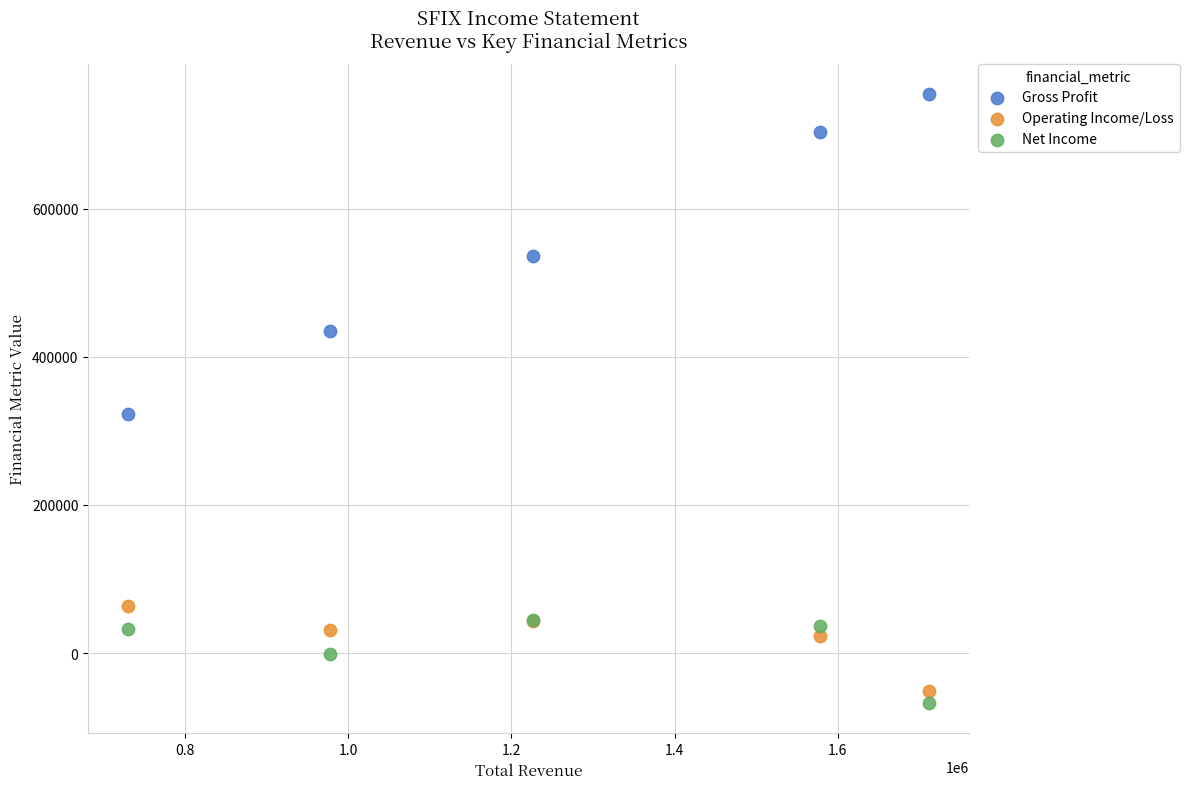

Across all series, what Y value is closest to 343550?

323200